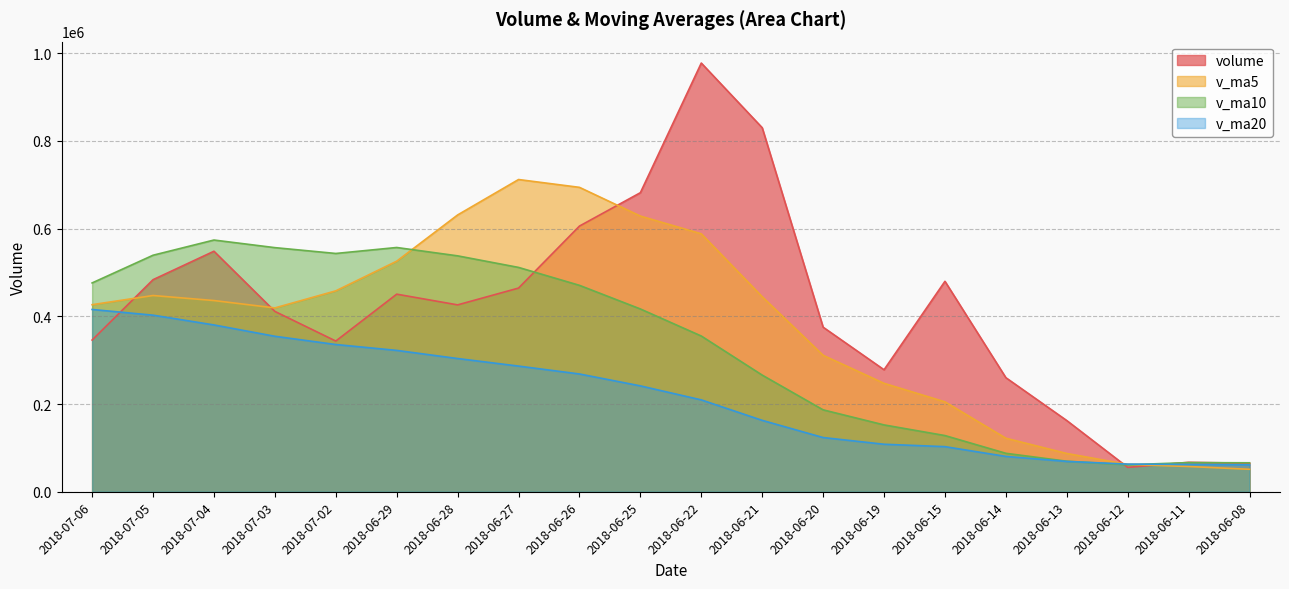

What is the average value of the volume series?

415583.3